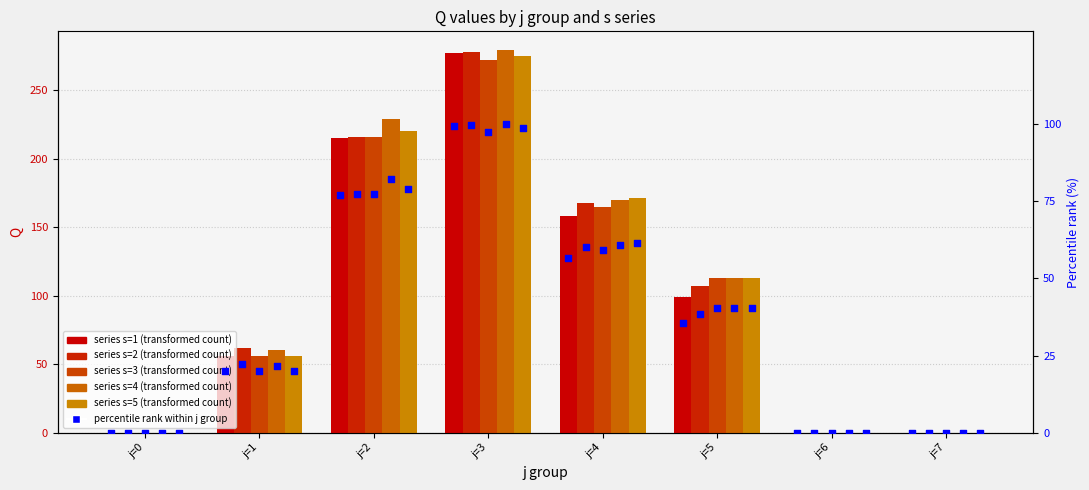

Which series has the largest total across all categories?

s4